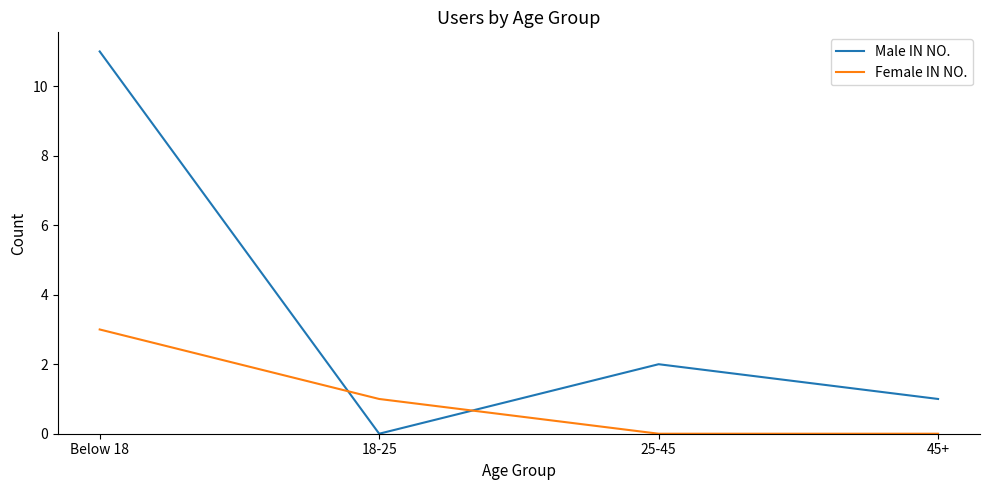

Rank the series by their average value, from lowest to highest.

Female IN NO., Male IN NO.